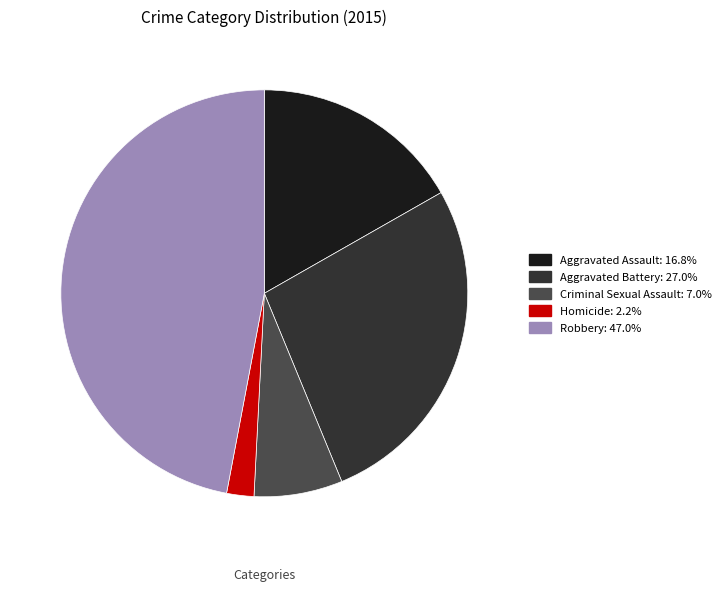

Rank the categories by value from highest to lowest.

Robbery, Aggravated Battery, Aggravated Assault, Criminal Sexual Assault, Homicide